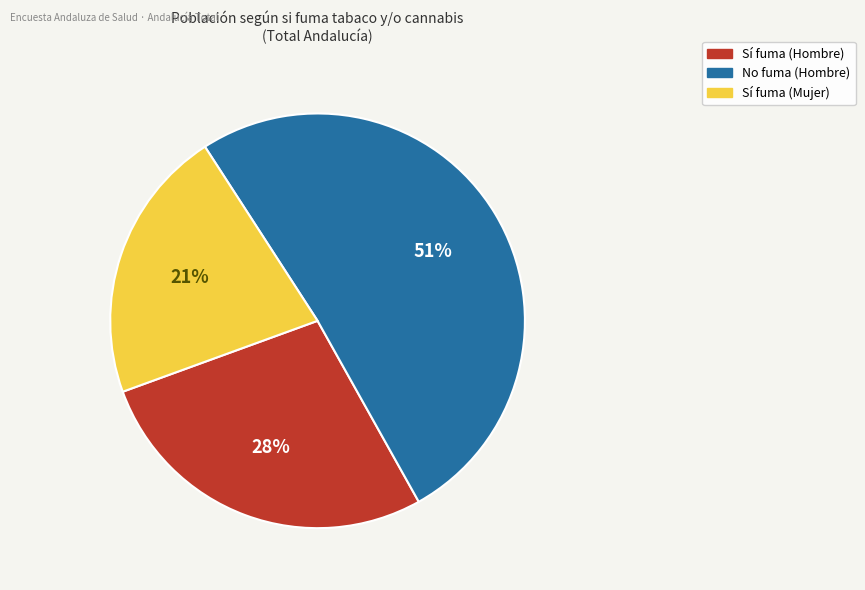

To the nearest percent, what is the difference between the largest and smallest slice percentages?

30%